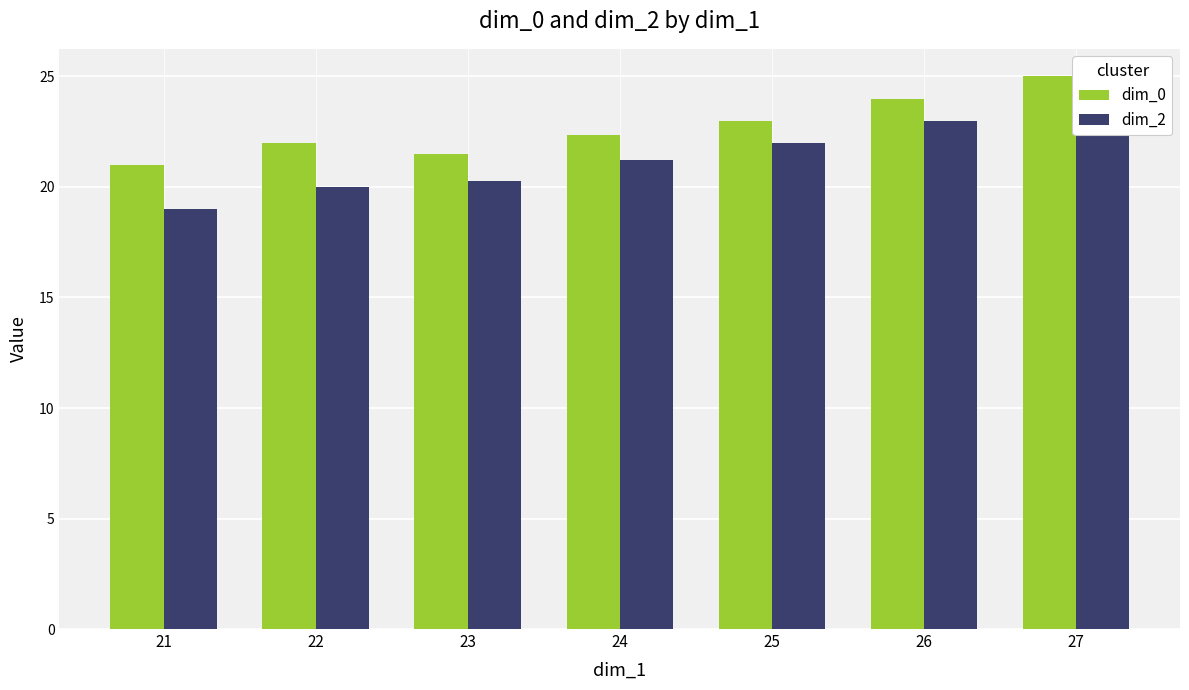

List the series in order of their overall mean, lowest first.

dim_2, dim_0